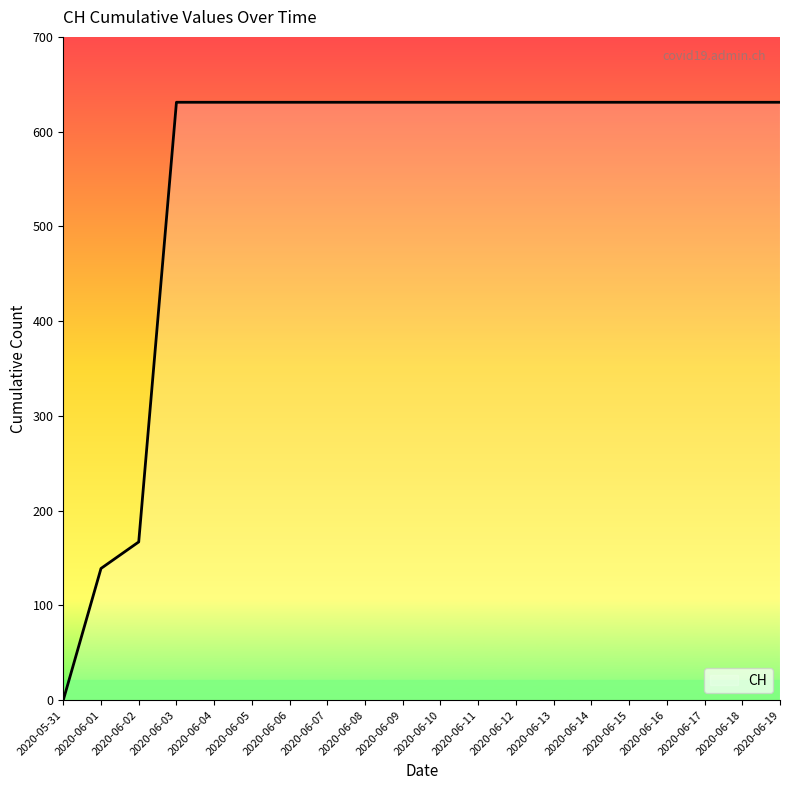

How many distinct data groups are displayed?

1